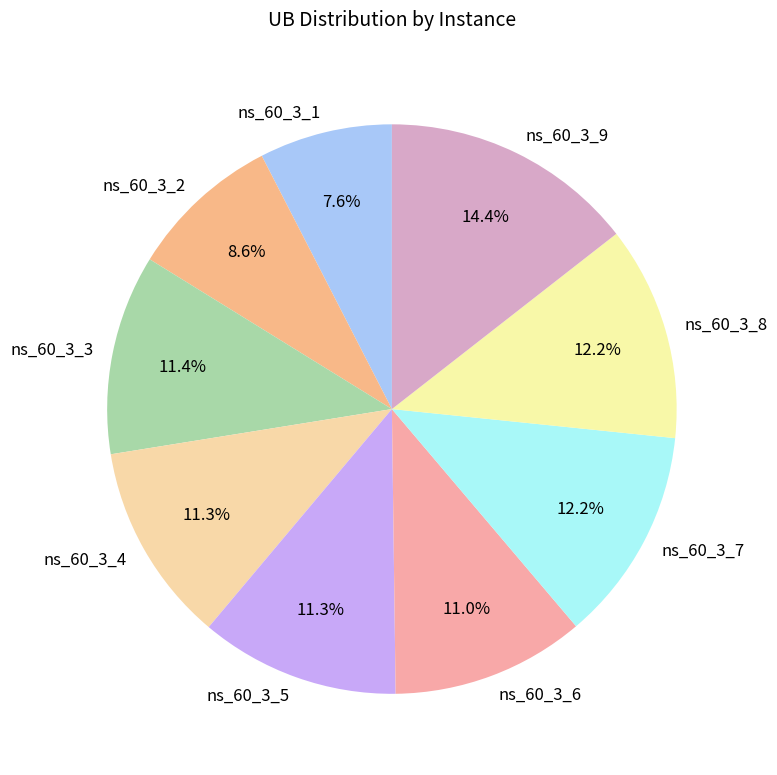

True or false: ns_60_3_3 accounts for 19% of the total.

False